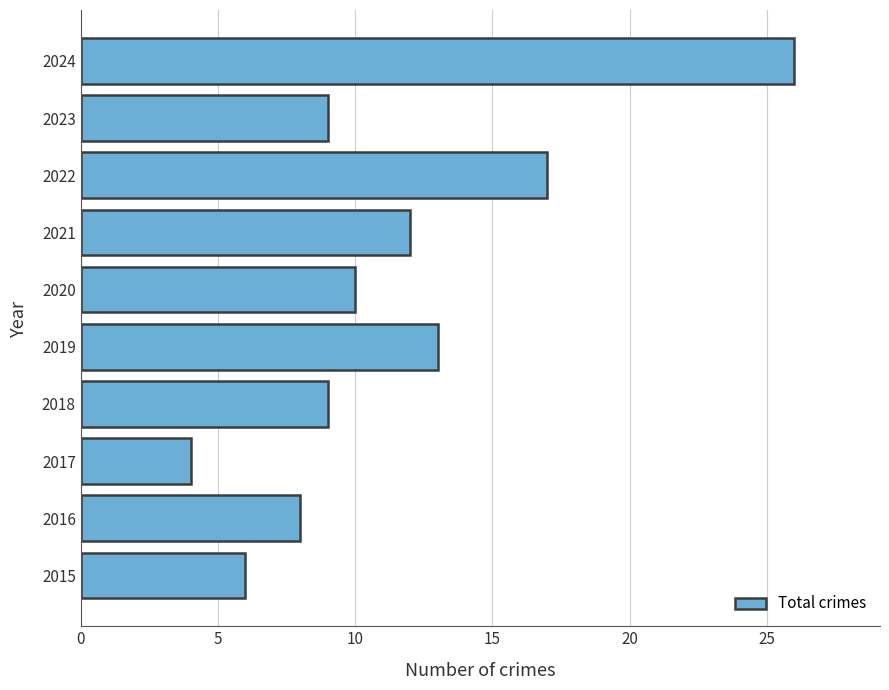

How many data points are less than 10?

5